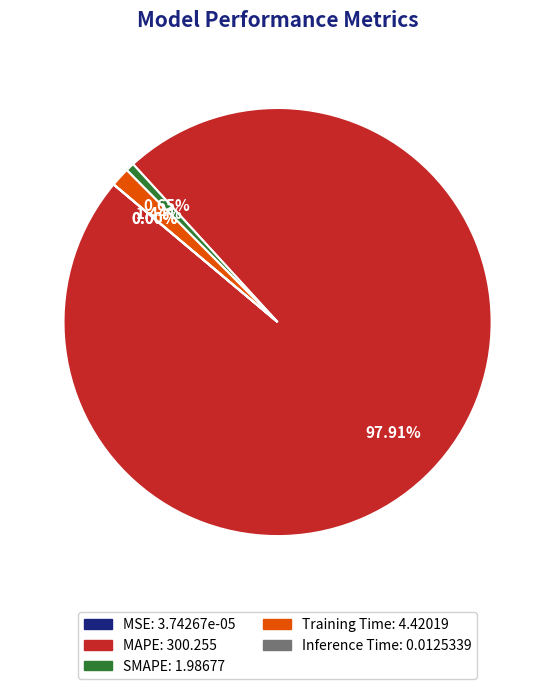

What is the largest slice in the pie chart?

MAPE